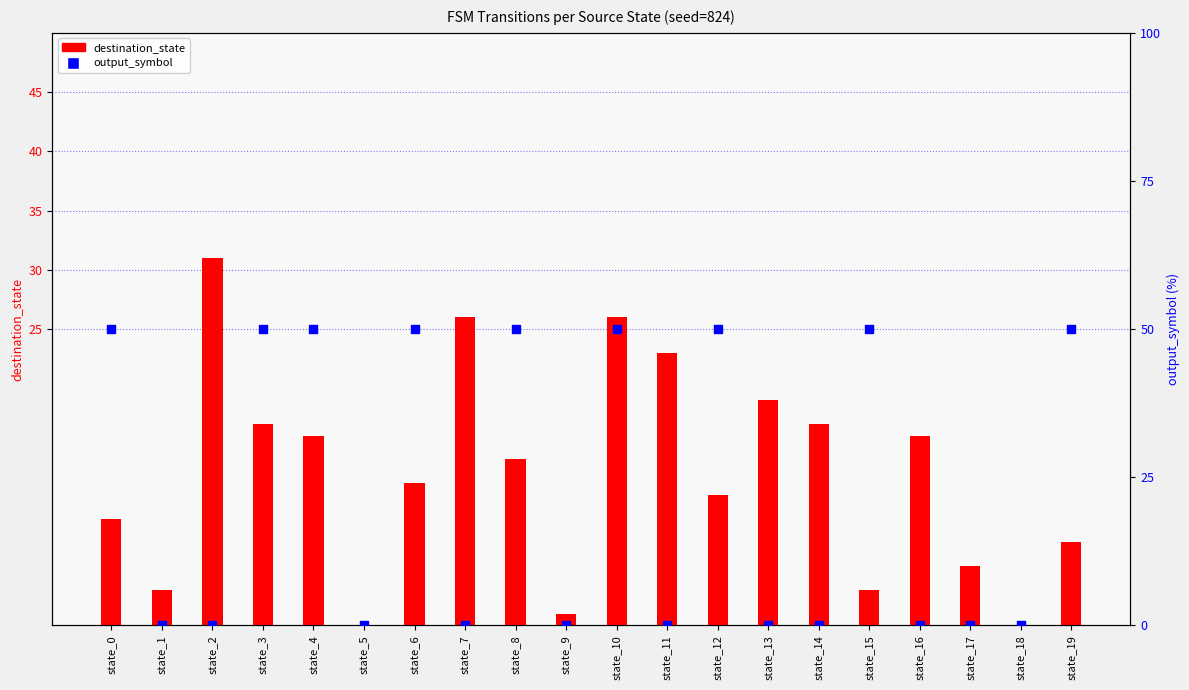

Which series has the widest spread of Y values?

output_symbol